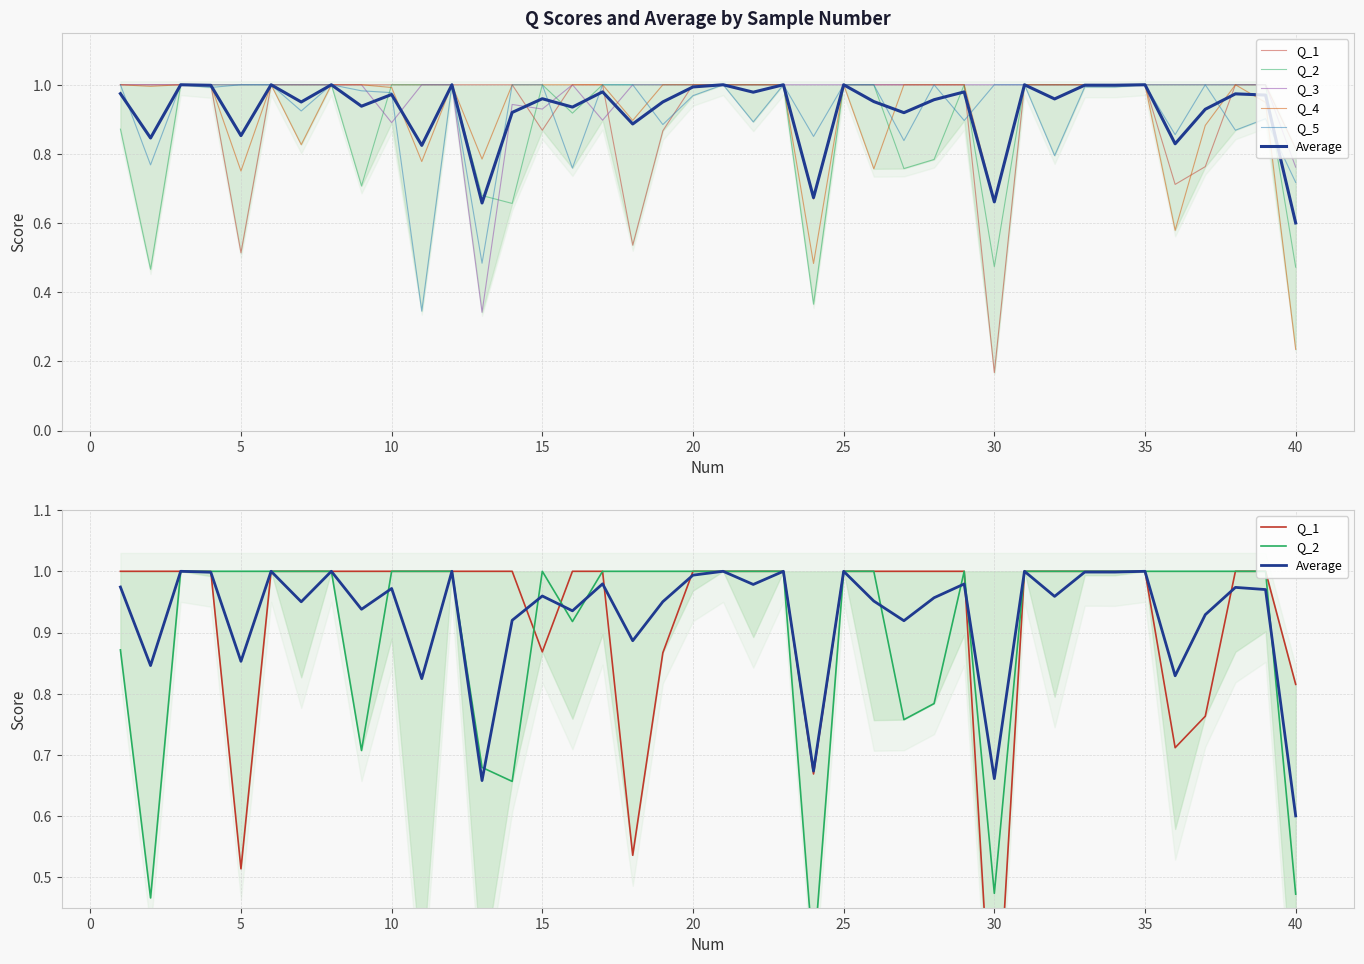

Is the value of Q_3 at 17 greater than the value of Average at 35?

Yes